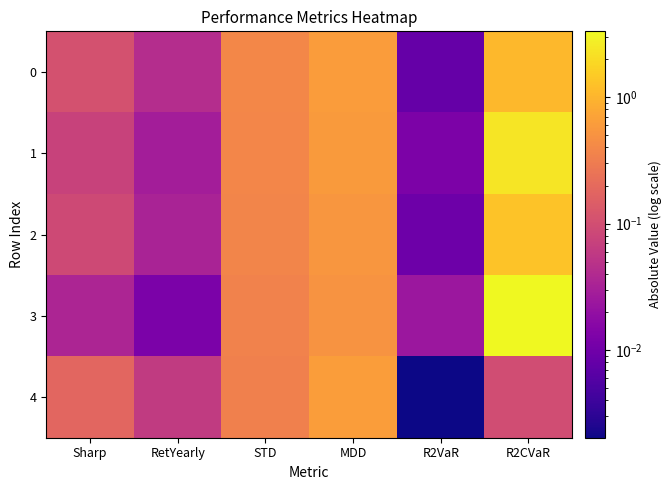

At which category is the sum across all series the highest?

R2CVaR